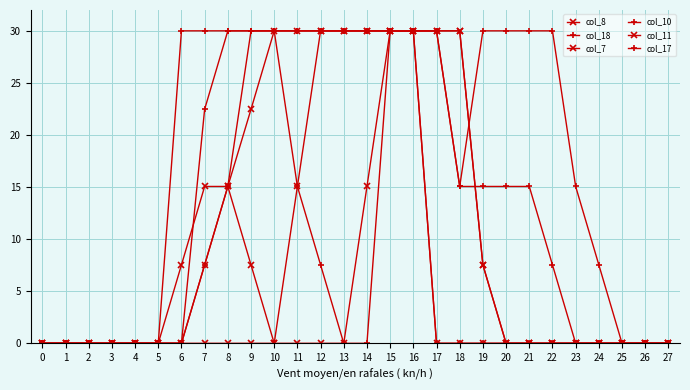

Does the chart display data point markers on the line(s)?

Yes